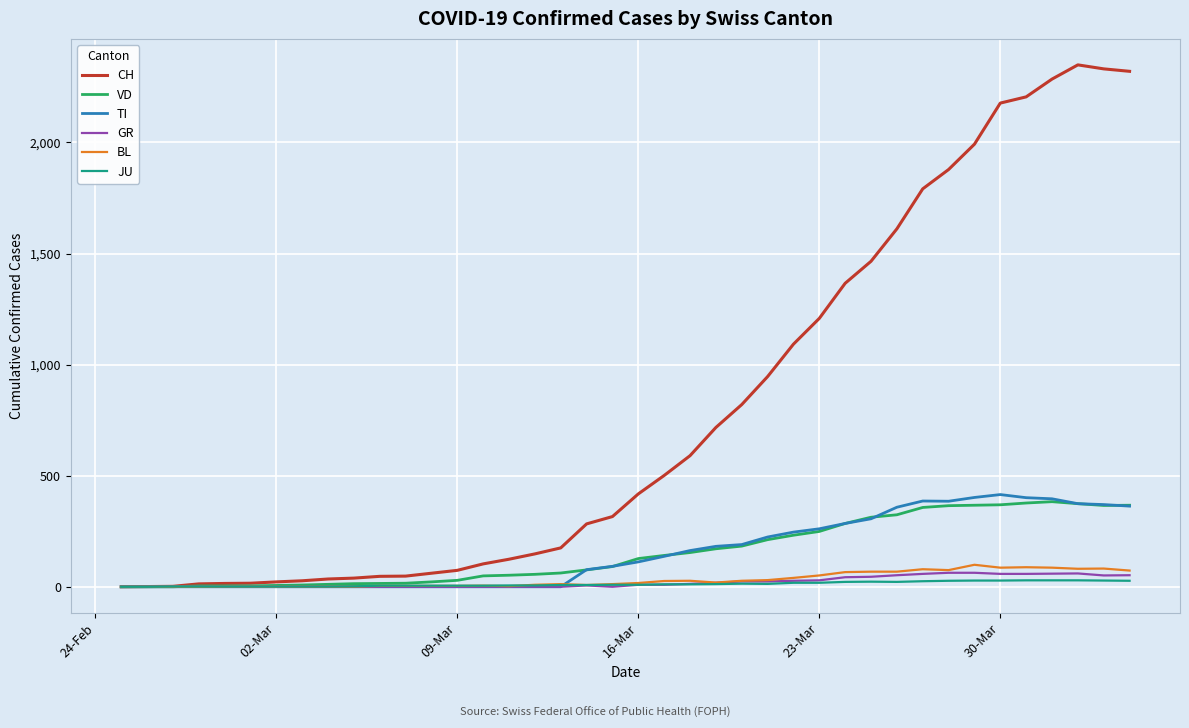

What is the highest value of the BL series?

99